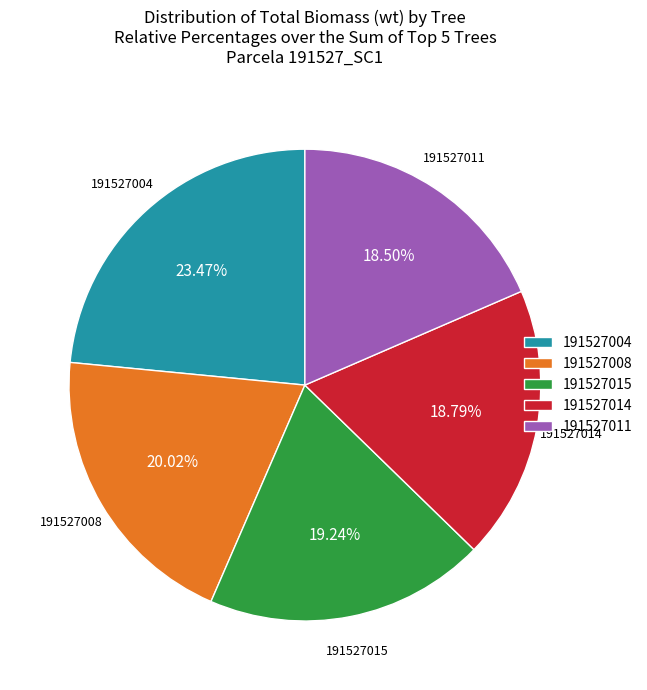

Combined, do 191527015 and 191527004 account for over 50%?

No